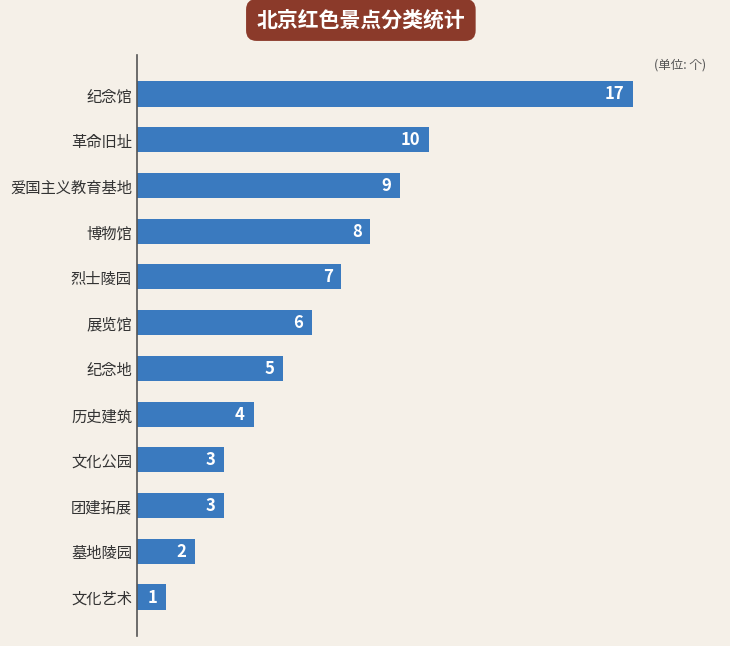

Reading top to bottom, transcribe all the data shown in this chart.

纪念馆=17	革命旧址=10	爱国主义教育基地=9	博物馆=8	烈士陵园=7	展览馆=6	纪念地=5	历史建筑=4	文化公园=3	团建拓展=3	墓地陵园=2	文化艺术=1